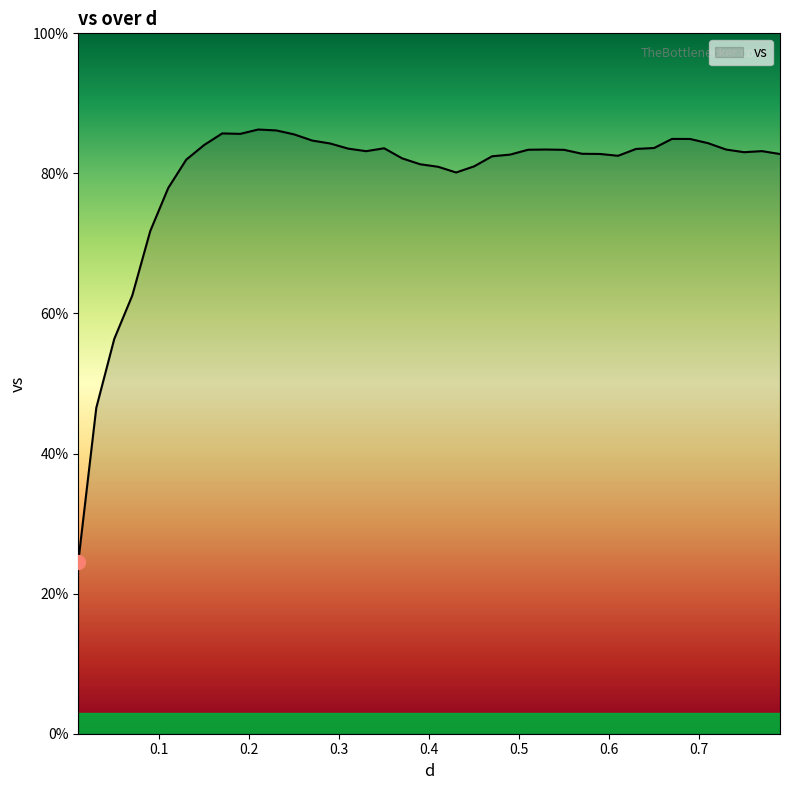

What is the minimum value shown in the chart?

24.5